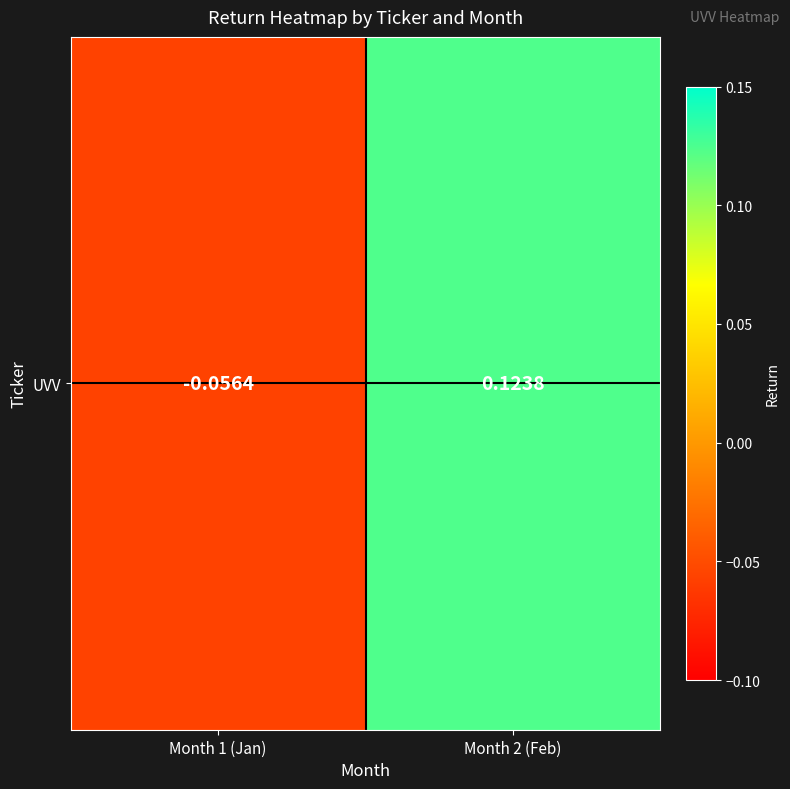

Reading left to right, what are all the values shown in this chart?

-0.1	0.1